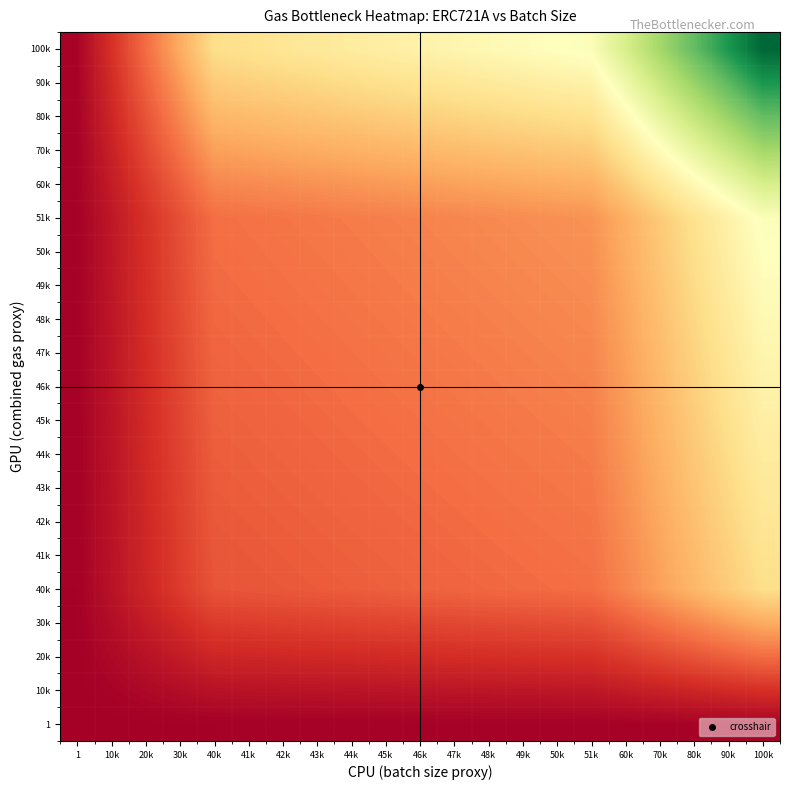

Reading left to right, extract all data points from this chart.

1: 1=695.4	10k=6954.3	20k=13908.7	30k=20863.0	40k=27817.4	41k=28512.8	42k=29208.2	43k=29903.7	44k=30599.1	45k=31294.6	46k=31990.0	47k=32685.4	48k=33380.9	49k=34076.3	50k=34771.7	51k=35467.2	60k=41726.1	70k=48680.4	80k=55634.8	90k=62589.1	100k=69543.4
10k: 1=6954.3	10k=69543.4	20k=139086.9	30k=208630.4	40k=278173.8	41k=285128.1	42k=292082.5	43k=299036.8	44k=305991.2	45k=312945.5	46k=319899.9	47k=326854.2	48k=333808.6	49k=340762.9	50k=347717.2	51k=354671.6	60k=417260.7	70k=486804.2	80k=556347.6	90k=625891.1	100k=695434.5
20k: 1=13908.7	10k=139086.9	20k=278173.8	30k=417260.7	40k=556347.6	41k=570256.3	42k=584165.0	43k=598073.7	44k=611982.4	45k=625891.1	46k=639799.7	47k=653708.4	48k=667617.1	49k=681525.8	50k=695434.5	51k=709343.2	60k=834521.4	70k=973608.3	80k=1112695.2	90k=1251782.1	100k=1390869.0
30k: 1=20863.0	10k=208630.4	20k=417260.7	30k=625891.1	40k=834521.4	41k=855384.4	42k=876247.5	43k=897110.5	44k=917973.5	45k=938836.6	46k=959699.6	47k=980562.6	48k=1001425.7	49k=1022288.7	50k=1043151.8	51k=1064014.8	60k=1251782.1	70k=1460412.4	80k=1669042.8	90k=1877673.1	100k=2086303.5
40k: 1=27817.4	10k=278173.8	20k=556347.6	30k=834521.4	40k=1112695.2	41k=1140512.6	42k=1168330.0	43k=1196147.3	44k=1223964.7	45k=1251782.1	46k=1279599.5	47k=1307416.9	48k=1335234.2	49k=1363051.6	50k=1390869.0	51k=1418686.4	60k=1669042.8	70k=1947216.6	80k=2225390.4	90k=2503564.2	100k=2781738.0
41k: 1=28512.8	10k=285128.1	20k=570256.3	30k=855384.4	40k=1140512.6	41k=1169025.4	42k=1197538.2	43k=1226051.0	44k=1254563.8	45k=1283076.7	46k=1311589.5	47k=1340102.3	48k=1368615.1	49k=1397127.9	50k=1425640.7	51k=1454153.5	60k=1710768.9	70k=1995897.0	80k=2281025.2	90k=2566153.3	100k=2851281.5
42k: 1=29208.2	10k=292082.5	20k=584165.0	30k=876247.5	40k=1168330.0	41k=1197538.2	42k=1226746.5	43k=1255954.7	44k=1285163.0	45k=1314371.2	46k=1343579.5	47k=1372787.7	48k=1401996.0	49k=1431204.2	50k=1460412.4	51k=1489620.7	60k=1752494.9	70k=2044577.4	80k=2336659.9	90k=2628742.4	100k=2920824.9
43k: 1=29903.7	10k=299036.8	20k=598073.7	30k=897110.5	40k=1196147.3	41k=1226051.0	42k=1255954.7	43k=1285858.4	44k=1315762.1	45k=1345665.8	46k=1375569.4	47k=1405473.1	48k=1435376.8	49k=1465280.5	50k=1495184.2	51k=1525087.9	60k=1794221.0	70k=2093257.8	80k=2392294.7	90k=2691331.5	100k=2990368.4
44k: 1=30599.1	10k=305991.2	20k=611982.4	30k=917973.5	40k=1223964.7	41k=1254563.8	42k=1285163.0	43k=1315762.1	44k=1346361.2	45k=1376960.3	46k=1407559.4	47k=1438158.5	48k=1468757.7	49k=1499356.8	50k=1529955.9	51k=1560555.0	60k=1835947.1	70k=2141938.3	80k=2447929.4	90k=2753920.6	100k=3059911.8
45k: 1=31294.6	10k=312945.5	20k=625891.1	30k=938836.6	40k=1251782.1	41k=1283076.7	42k=1314371.2	43k=1345665.8	44k=1376960.3	45k=1408254.9	46k=1439549.4	47k=1470844.0	48k=1502138.5	49k=1533433.1	50k=1564727.6	51k=1596022.2	60k=1877673.1	70k=2190618.7	80k=2503564.2	90k=2816509.7	100k=3129455.2
46k: 1=31990.0	10k=319899.9	20k=639799.7	30k=959699.6	40k=1279599.5	41k=1311589.5	42k=1343579.5	43k=1375569.4	44k=1407559.4	45k=1439549.4	46k=1471539.4	47k=1503529.4	48k=1535519.4	49k=1567509.4	50k=1599499.4	51k=1631489.3	60k=1919399.2	70k=2239299.1	80k=2559199.0	90k=2879098.8	100k=3198998.7
47k: 1=32685.4	10k=326854.2	20k=653708.4	30k=980562.6	40k=1307416.9	41k=1340102.3	42k=1372787.7	43k=1405473.1	44k=1438158.5	45k=1470844.0	46k=1503529.4	47k=1536214.8	48k=1568900.2	49k=1601585.7	50k=1634271.1	51k=1666956.5	60k=1961125.3	70k=2287979.5	80k=2614833.7	90k=2941687.9	100k=3268542.1
48k: 1=33380.9	10k=333808.6	20k=667617.1	30k=1001425.7	40k=1335234.2	41k=1368615.1	42k=1401996.0	43k=1435376.8	44k=1468757.7	45k=1502138.5	46k=1535519.4	47k=1568900.2	48k=1602281.1	49k=1635661.9	50k=1669042.8	51k=1702423.7	60k=2002851.4	70k=2336659.9	80k=2670468.5	90k=3004277.0	100k=3338085.6
49k: 1=34076.3	10k=340762.9	20k=681525.8	30k=1022288.7	40k=1363051.6	41k=1397127.9	42k=1431204.2	43k=1465280.5	44k=1499356.8	45k=1533433.1	46k=1567509.4	47k=1601585.7	48k=1635661.9	49k=1669738.2	50k=1703814.5	51k=1737890.8	60k=2044577.4	70k=2385340.3	80k=2726103.2	90k=3066866.1	100k=3407629.0
50k: 1=34771.7	10k=347717.2	20k=695434.5	30k=1043151.8	40k=1390869.0	41k=1425640.7	42k=1460412.4	43k=1495184.2	44k=1529955.9	45k=1564727.6	46k=1599499.4	47k=1634271.1	48k=1669042.8	49k=1703814.5	50k=1738586.2	51k=1773358.0	60k=2086303.5	70k=2434020.8	80k=2781738.0	90k=3129455.2	100k=3477172.5
51k: 1=35467.2	10k=354671.6	20k=709343.2	30k=1064014.8	40k=1418686.4	41k=1454153.5	42k=1489620.7	43k=1525087.9	44k=1560555.0	45k=1596022.2	46k=1631489.3	47k=1666956.5	48k=1702423.7	49k=1737890.8	50k=1773358.0	51k=1808825.1	60k=2128029.6	70k=2482701.2	80k=2837372.8	90k=3192044.4	100k=3546716.0
60k: 1=41726.1	10k=417260.7	20k=834521.4	30k=1251782.1	40k=1669042.8	41k=1710768.9	42k=1752494.9	43k=1794221.0	44k=1835947.1	45k=1877673.1	46k=1919399.2	47k=1961125.3	48k=2002851.4	49k=2044577.4	50k=2086303.5	51k=2128029.6	60k=2503564.2	70k=2920824.9	80k=3338085.6	90k=3755346.3	100k=4172607.0
70k: 1=48680.4	10k=486804.2	20k=973608.3	30k=1460412.4	40k=1947216.6	41k=1995897.0	42k=2044577.4	43k=2093257.8	44k=2141938.3	45k=2190618.7	46k=2239299.1	47k=2287979.5	48k=2336659.9	49k=2385340.3	50k=2434020.8	51k=2482701.2	60k=2920824.9	70k=3407629.0	80k=3894433.2	90k=4381237.3	100k=4868041.5
80k: 1=55634.8	10k=556347.6	20k=1112695.2	30k=1669042.8	40k=2225390.4	41k=2281025.2	42k=2336659.9	43k=2392294.7	44k=2447929.4	45k=2503564.2	46k=2559199.0	47k=2614833.7	48k=2670468.5	49k=2726103.2	50k=2781738.0	51k=2837372.8	60k=3338085.6	70k=3894433.2	80k=4450780.8	90k=5007128.4	100k=5563476.0
90k: 1=62589.1	10k=625891.1	20k=1251782.1	30k=1877673.1	40k=2503564.2	41k=2566153.3	42k=2628742.4	43k=2691331.5	44k=2753920.6	45k=2816509.7	46k=2879098.8	47k=2941687.9	48k=3004277.0	49k=3066866.1	50k=3129455.2	51k=3192044.4	60k=3755346.3	70k=4381237.3	80k=5007128.4	90k=5633019.5	100k=6258910.5
100k: 1=69543.4	10k=695434.5	20k=1390869.0	30k=2086303.5	40k=2781738.0	41k=2851281.5	42k=2920824.9	43k=2990368.4	44k=3059911.8	45k=3129455.2	46k=3198998.7	47k=3268542.1	48k=3338085.6	49k=3407629.0	50k=3477172.5	51k=3546716.0	60k=4172607.0	70k=4868041.5	80k=5563476.0	90k=6258910.5	100k=6954345.0